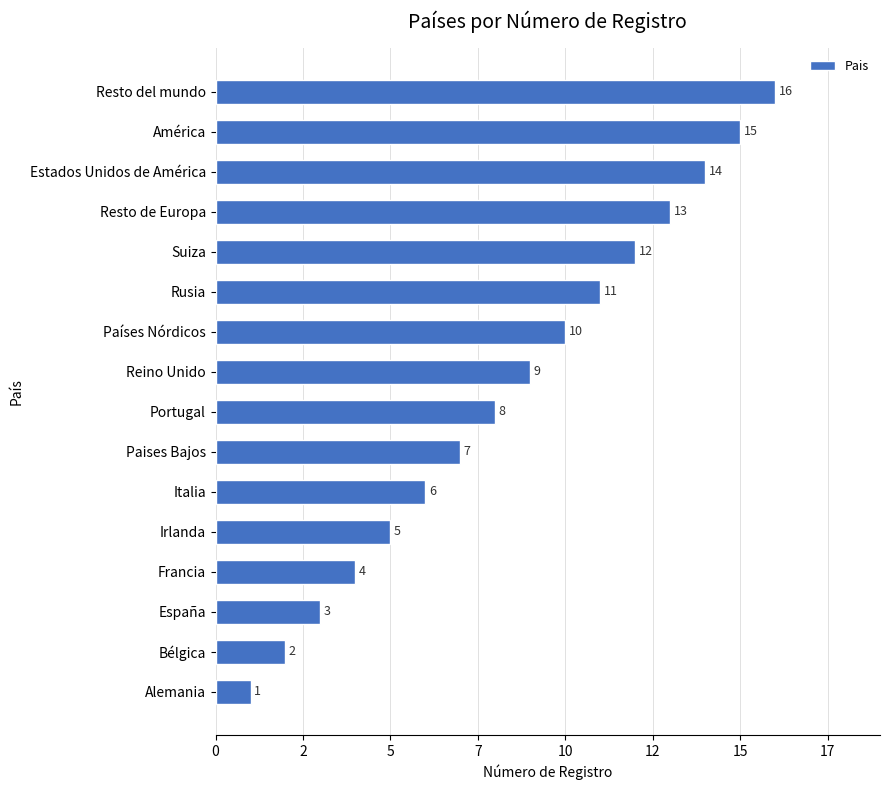

List the labels in order of value, largest first.

Resto del mundo, América, Estados Unidos de América, Resto de Europa, Suiza, Rusia, Países Nórdicos, Reino Unido, Portugal, Paises Bajos, Italia, Irlanda, Francia, España, Bélgica, Alemania